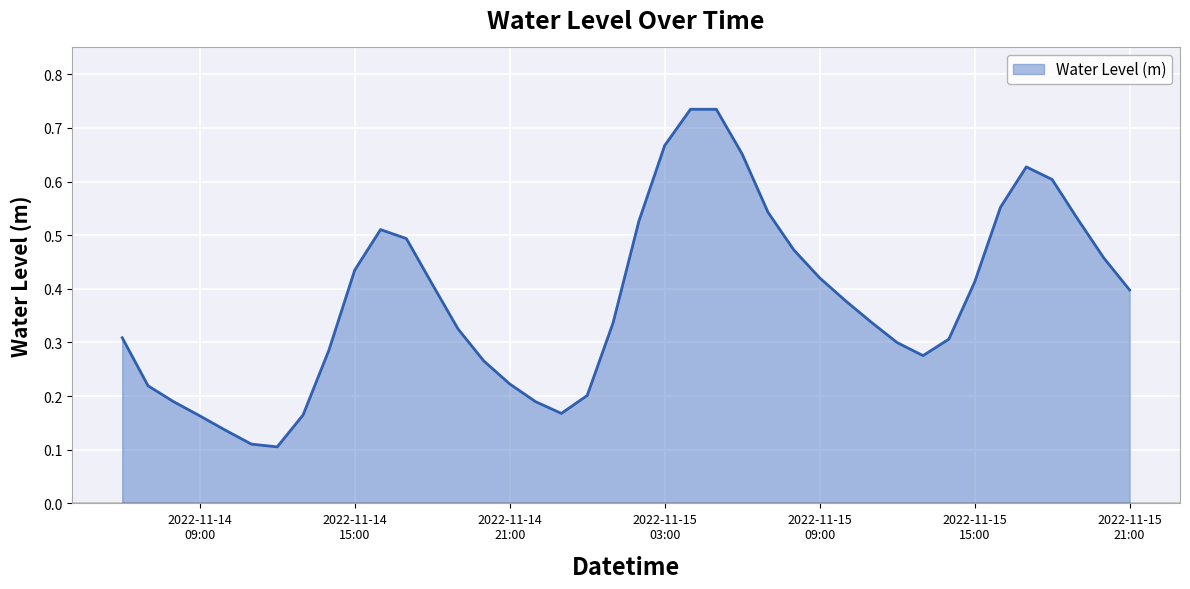

Rank the categories by value from lowest to highest.

2022-11-14 12:00, 2022-11-14 11:00, 2022-11-14 10:00, 2022-11-14 09:00, 2022-11-14 13:00, 2022-11-14 23:00, 2022-11-14 08:00, 2022-11-14 22:00, 2022-11-15 00:00, 2022-11-14 07:00, 2022-11-14 21:00, 2022-11-14 20:00, 2022-11-15 13:00, 2022-11-14 14:00, 2022-11-15 12:00, 2022-11-15 14:00, 2022-11-14 06:00, 2022-11-14 19:00, 2022-11-15 01:00, 2022-11-15 11:00, 2022-11-15 10:00, 2022-11-15 21:00, 2022-11-14 18:00, 2022-11-15 15:00, 2022-11-15 09:00, 2022-11-14 15:00, 2022-11-15 20:00, 2022-11-15 08:00, 2022-11-14 17:00, 2022-11-14 16:00, 2022-11-15 02:00, 2022-11-15 19:00, 2022-11-15 07:00, 2022-11-15 16:00, 2022-11-15 18:00, 2022-11-15 17:00, 2022-11-15 06:00, 2022-11-15 03:00, 2022-11-15 05:00, 2022-11-15 04:00